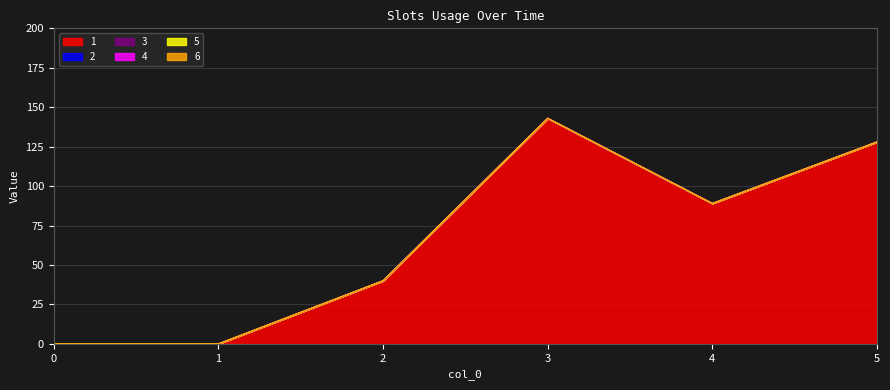

What is the spread (max minus min) of values at 2?

40